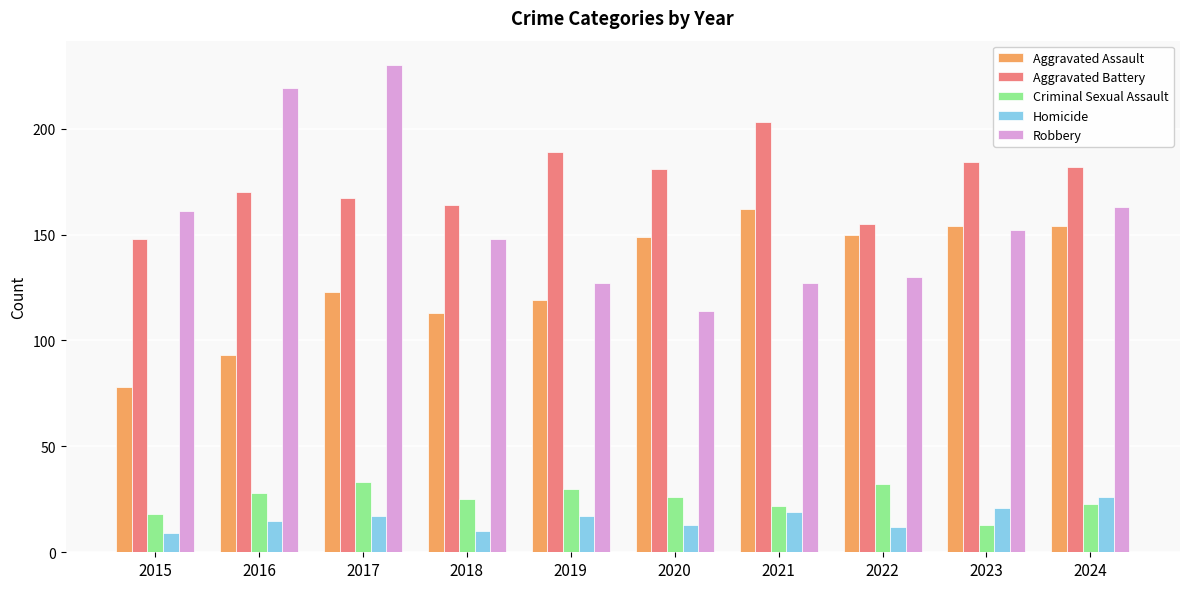

True or false: Aggravated Battery has a value of 277 at 2020.

False